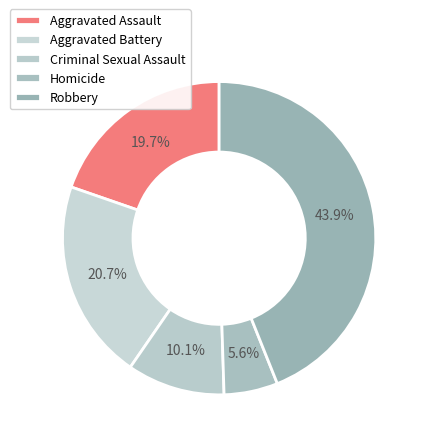

The Criminal Sexual Assault slice represents 16% of the pie. True or false?

False